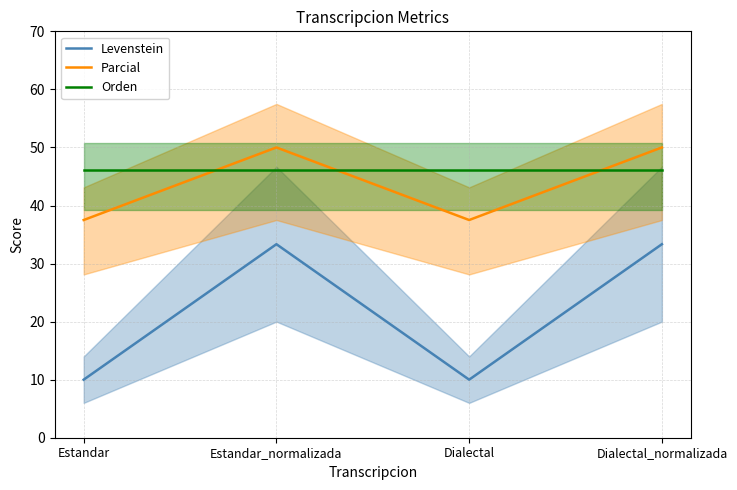

What is the sum of the Parcial values at Dialectal and Estandar_normalizada?

87.5